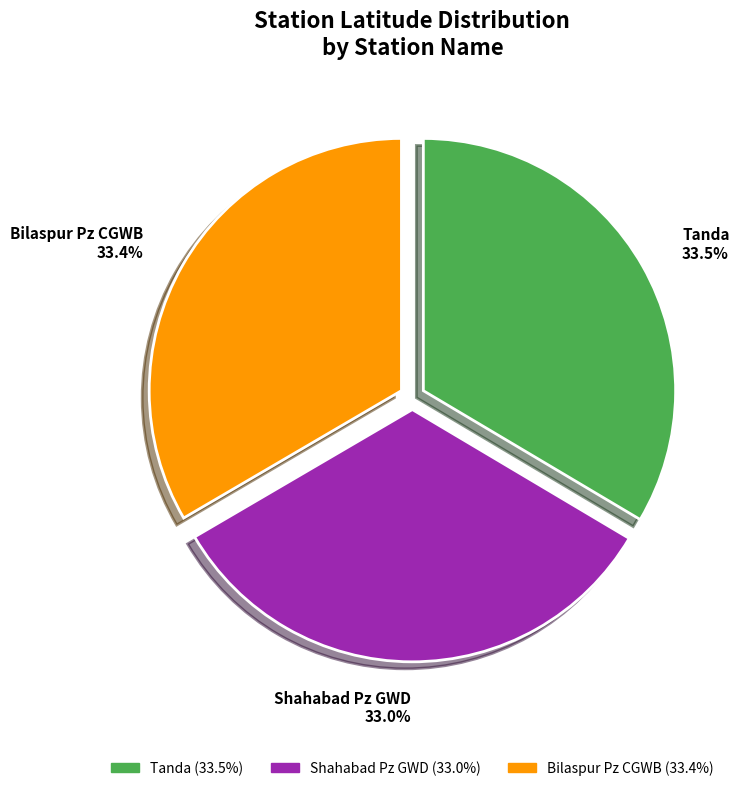

Approximately how many times larger is the value at Bilaspur Pz CGWB 33.4% compared to Shahabad Pz GWD 33.0%?

1.0